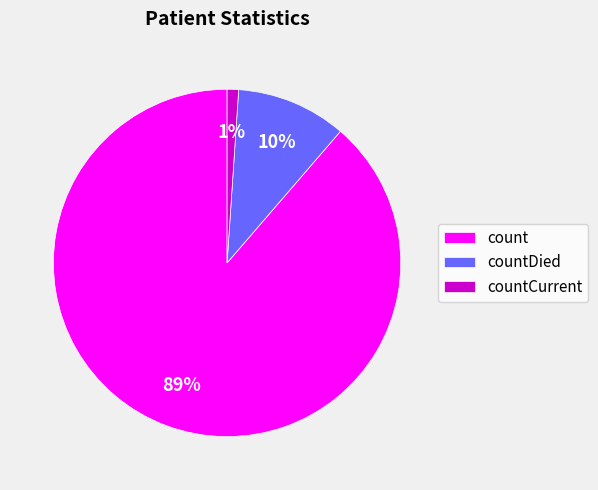

Do count and countCurrent together represent more than half of the pie?

Yes